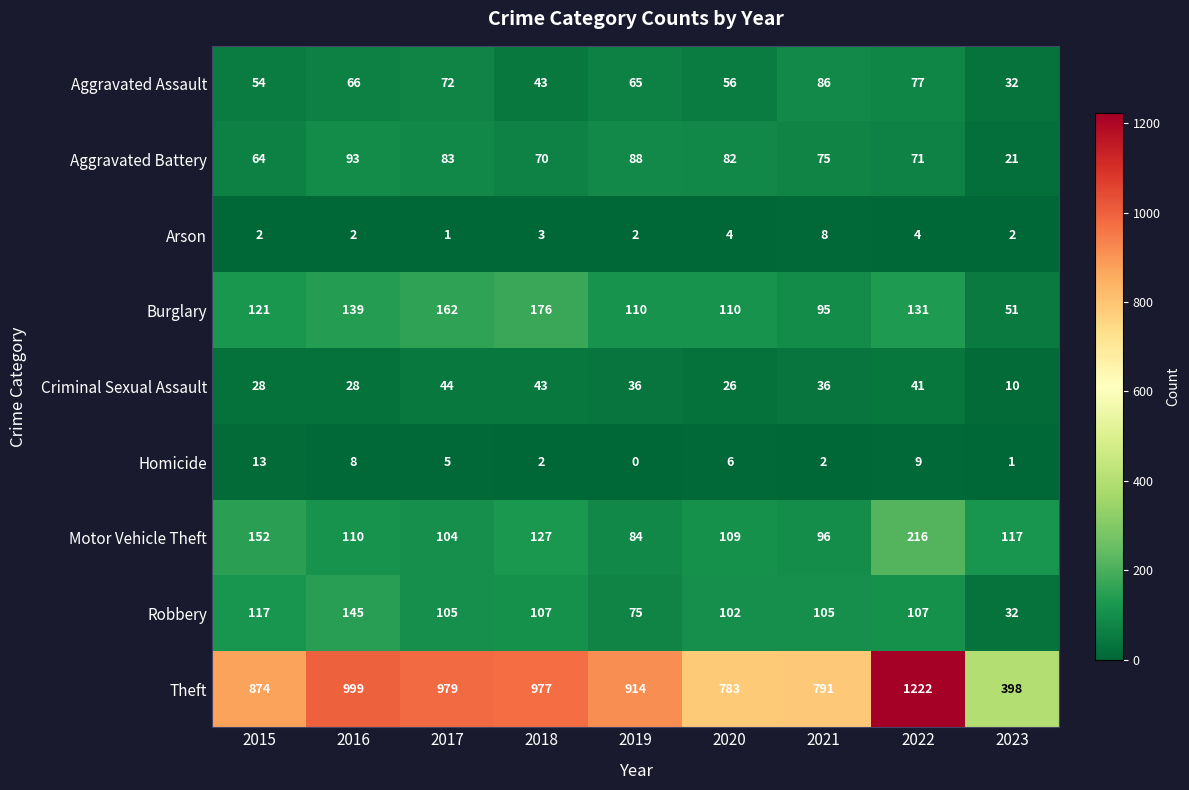

At how many categories does at least one series exceed 1062?

1